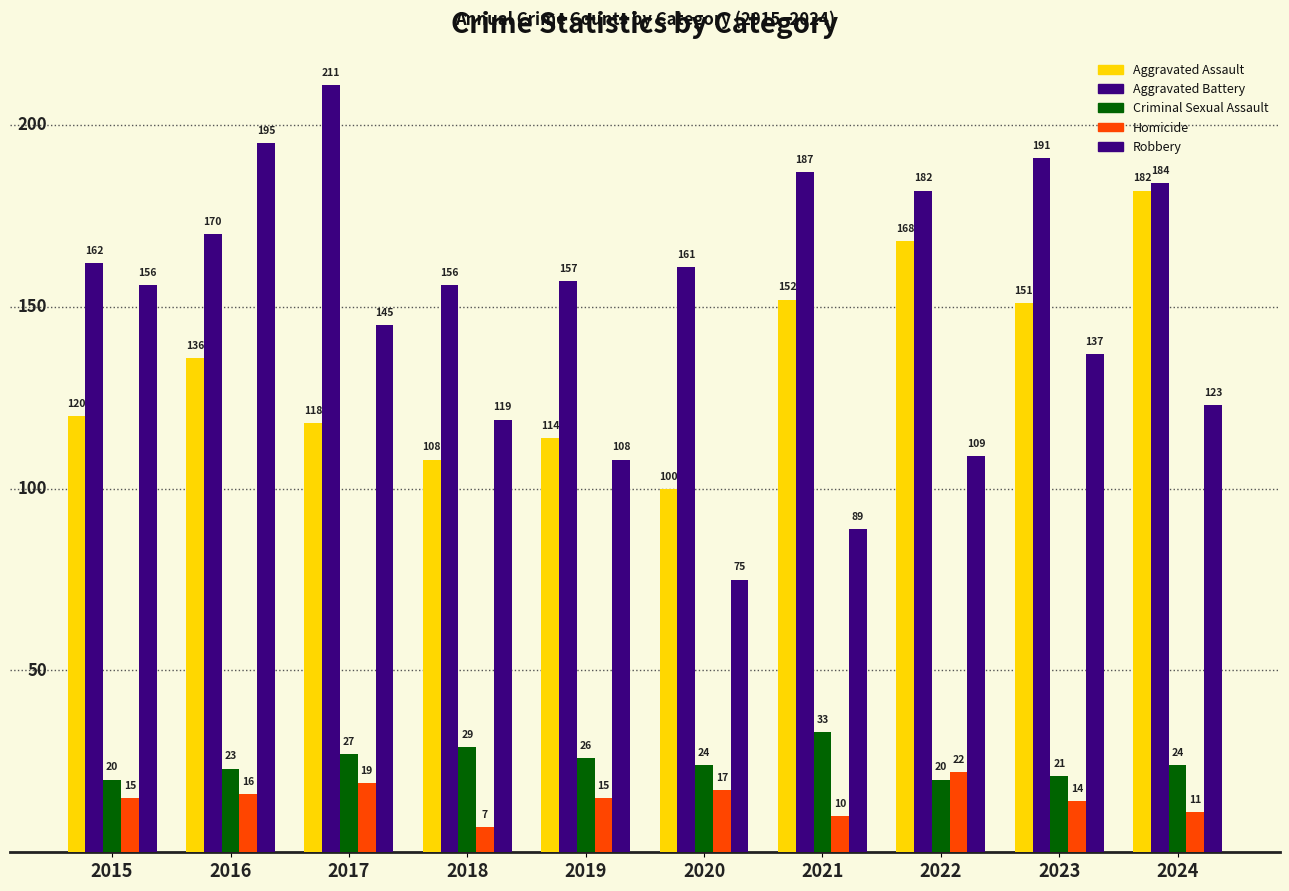

How many bars are there in total?

50